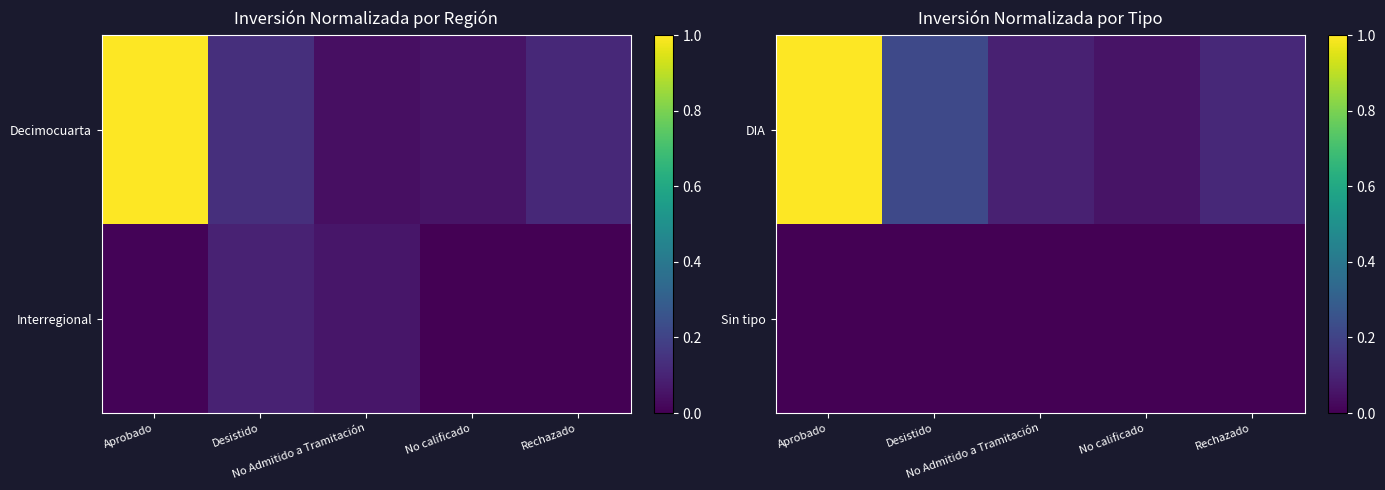

List the series in order of their peak value, highest first.

DIA, Sin tipo